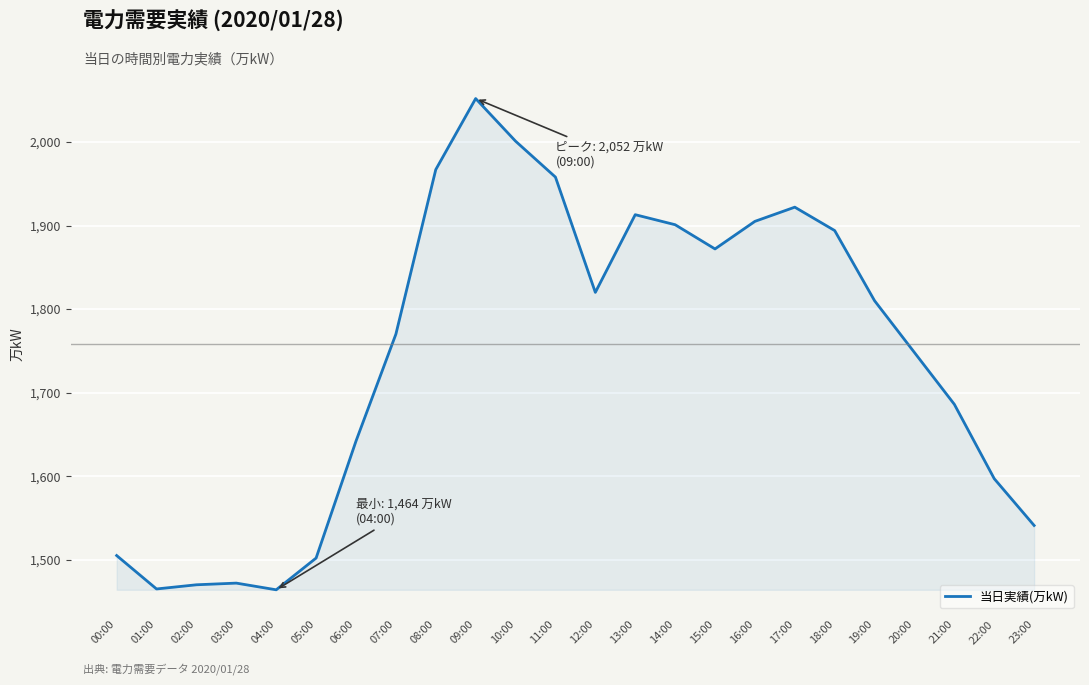

What is the minimum value shown in the chart?

1464